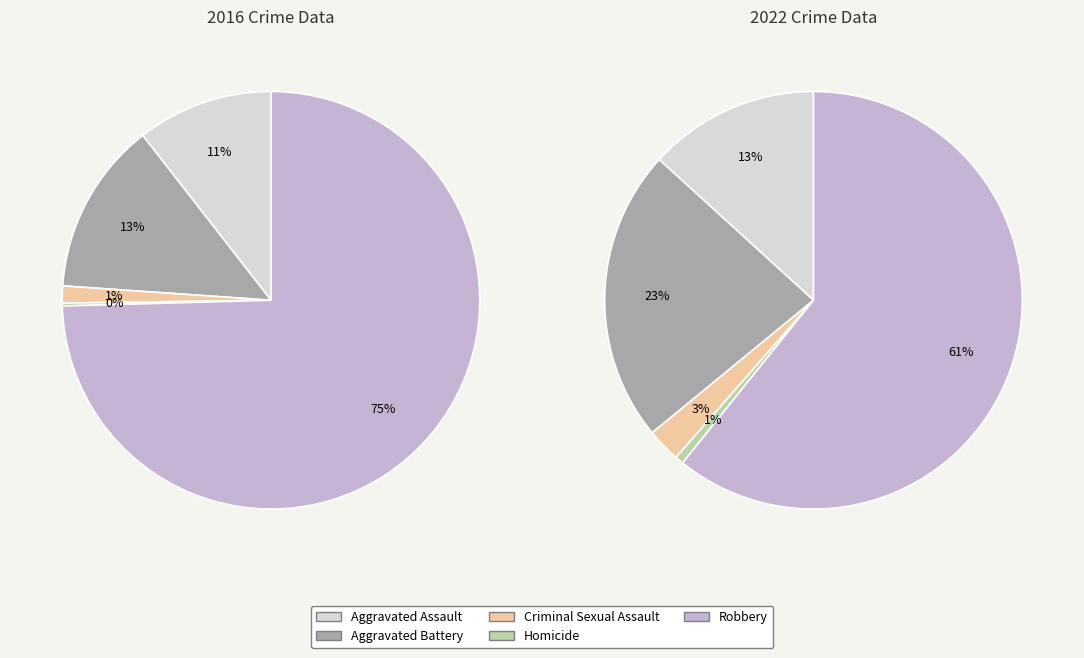

Does Robbery represent more than half of the total?

Yes